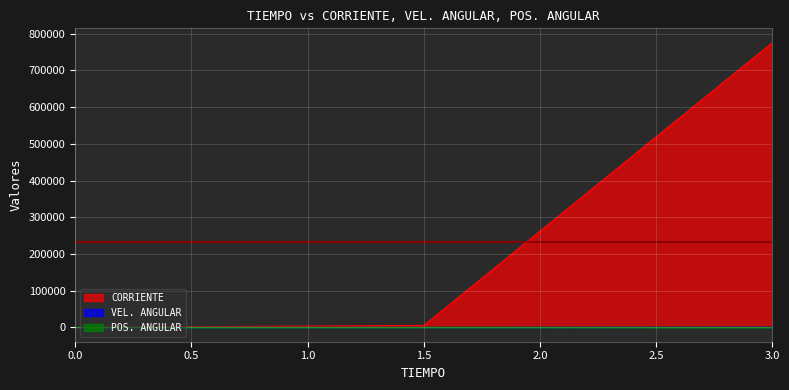

Rank the categories by CORRIENTE value from lowest to highest.

0, 1.5, 3